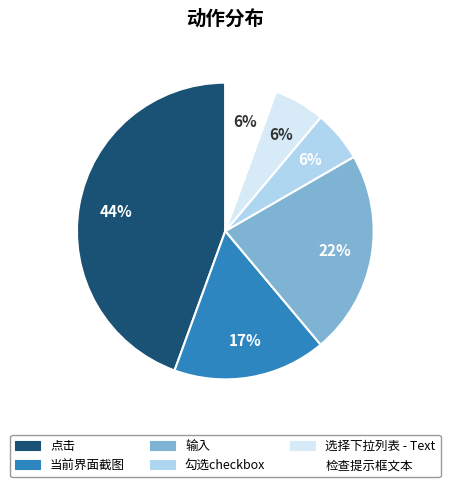

Which slice is the largest?

点击